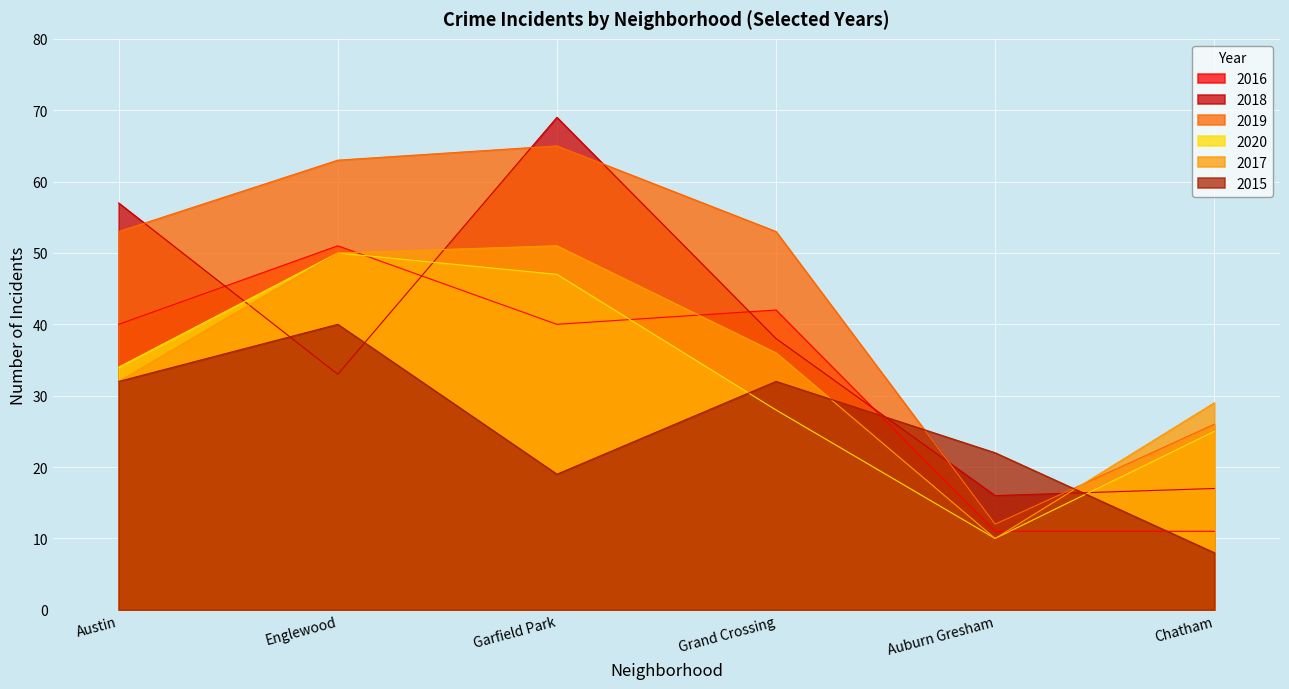

Does the chart display data point markers on the line(s)?

No